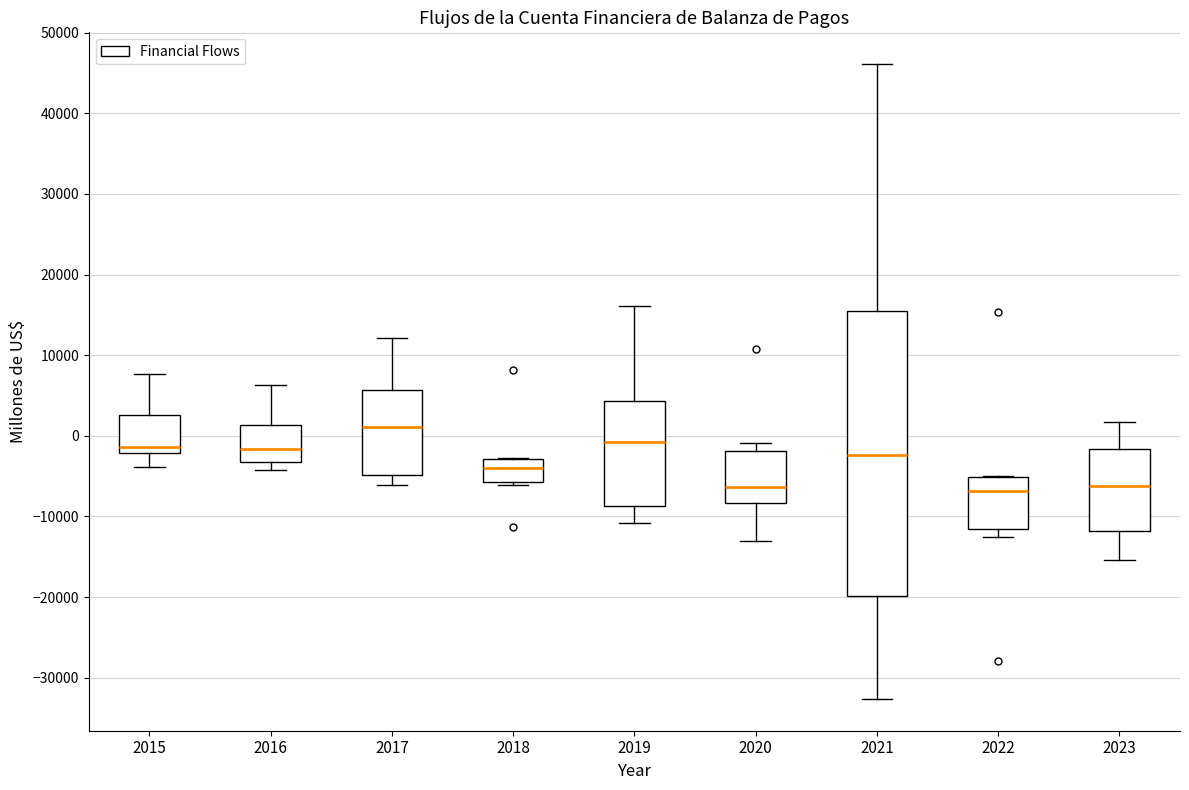

Reading left to right, read every box against the y-axis: the position of its median line, the range the box covers, and the ends of its whiskers. The values are not printed on the chart, so give them approximately, as read against the axis.

2015: median -1000, box -2000 to 3000, whiskers -4000 to 8000
2016: median -2000, box -3000 to 1000, whiskers -4000 to 6000
2017: median 1000, box -5000 to 6000, whiskers -6000 to 12000
2018: median -4000, box -6000 to -3000, whiskers -6000 (just below the box's lower edge) to -3000
2019: median -1000, box -9000 to 4000, whiskers -11000 to 16000
2020: median -6000, box -8000 to -2000, whiskers -13000 to -1000
2021: median -2000, box -20000 to 16000, whiskers -33000 to 46000
2022: median -7000, box -12000 to -5000, whiskers -13000 to -5000
2023: median -6000, box -12000 to -2000, whiskers -15000 to 2000